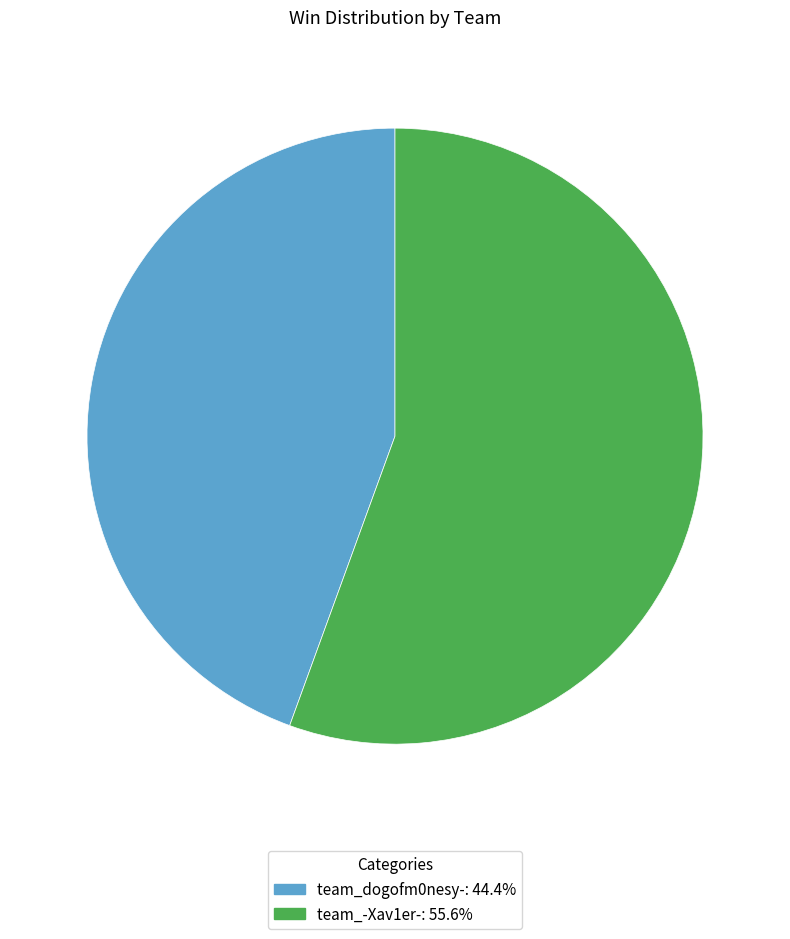

Which has a higher value, team_-Xav1er- or team_dogofm0nesy-?

team_-Xav1er-